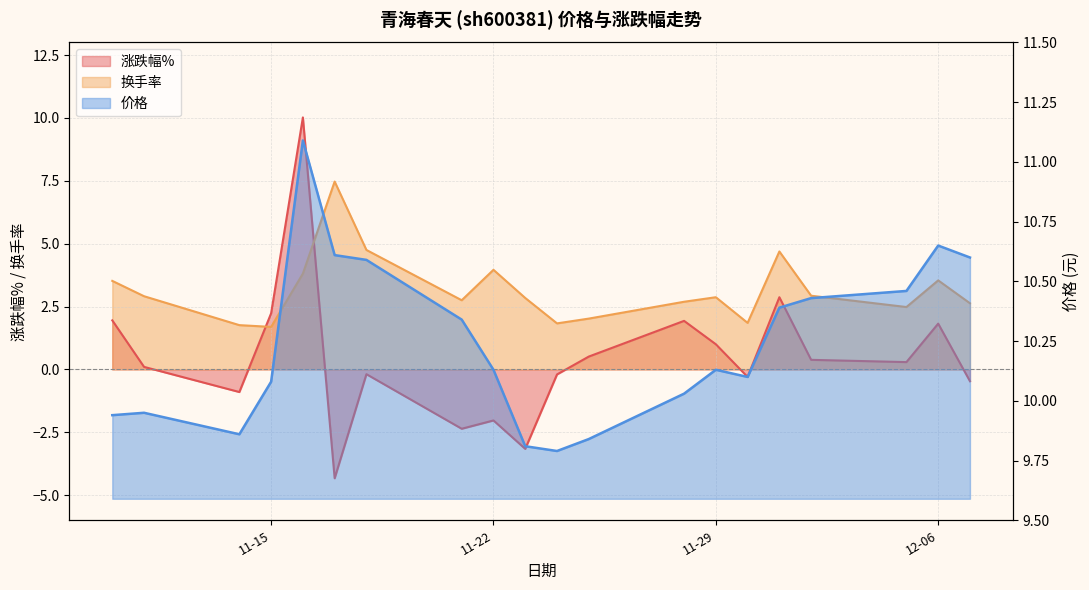

Reading left to right, what are all the values shown in this chart?

涨跌幅%: 1.9	0.1	-0.9	2.2	10.0	-4.3	-0.2	-2.4	-2.0	-3.2	-0.2	0.5	1.9	1.0	-0.3	2.9	0.4	0.3	1.8	-0.5
换手率: 3.5	2.9	1.8	1.7	3.8	7.5	4.8	2.8	4.0	2.8	1.8	2.0	2.7	2.9	1.9	4.7	2.9	2.5	3.5	2.6
价格: 9.9	9.9	9.9	10.1	11.1	10.6	10.6	10.3	10.1	9.8	9.8	9.8	10.0	10.1	10.1	10.4	10.4	10.5	10.7	10.6